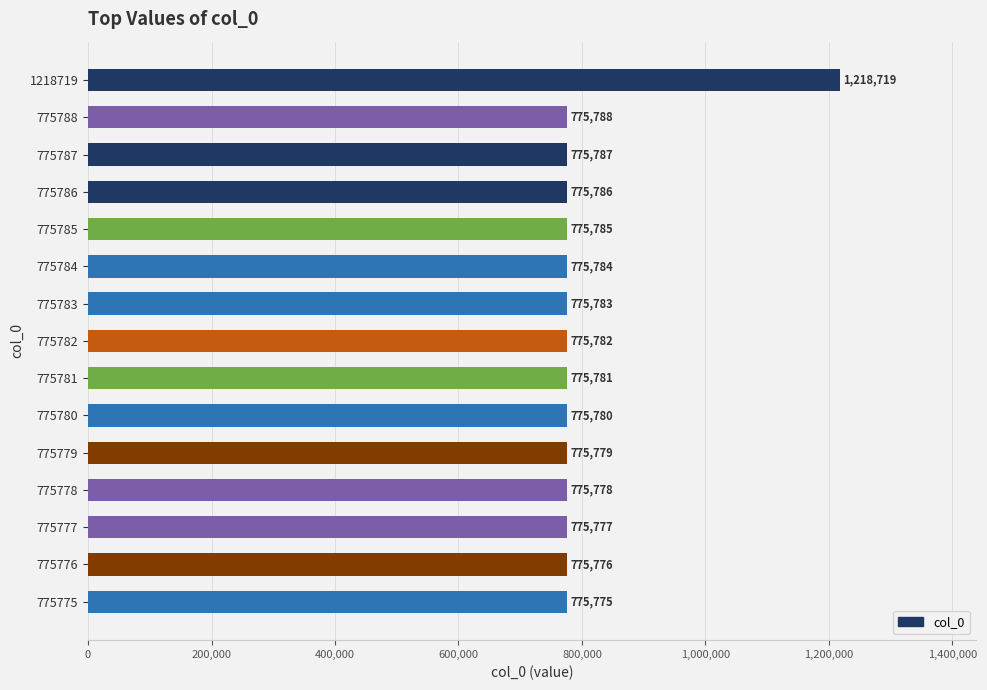

What is the value of the 12th bar from the top?

775778